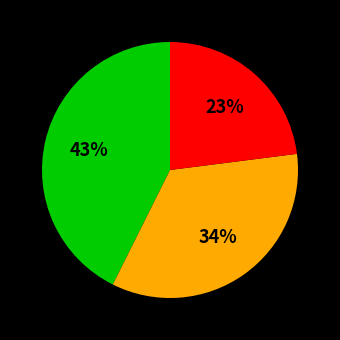

Is there a majority slice in this chart?

No